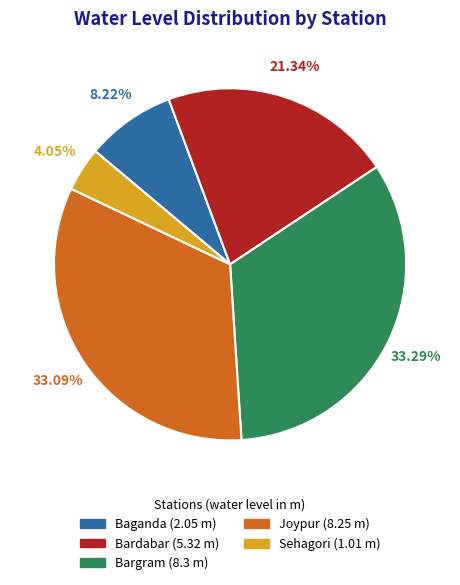

Is Joypur the majority of the pie?

No